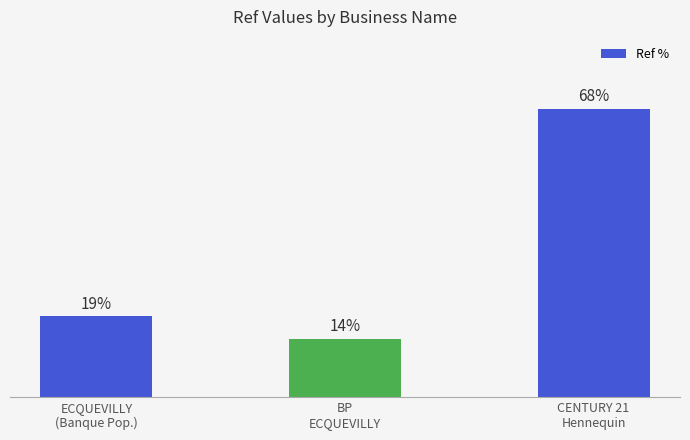

What position from the left is BP
ECQUEVILLY?

2